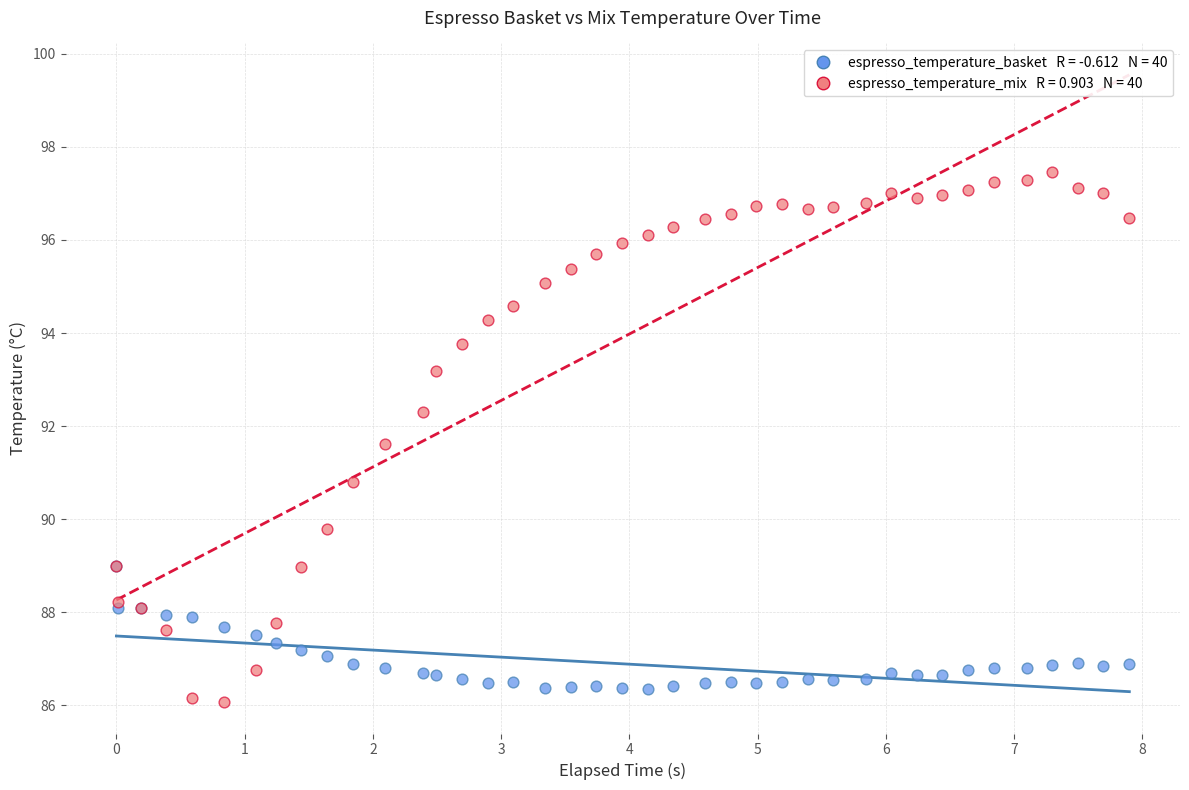

Across all series, what Y value is closest to 91?

90.8